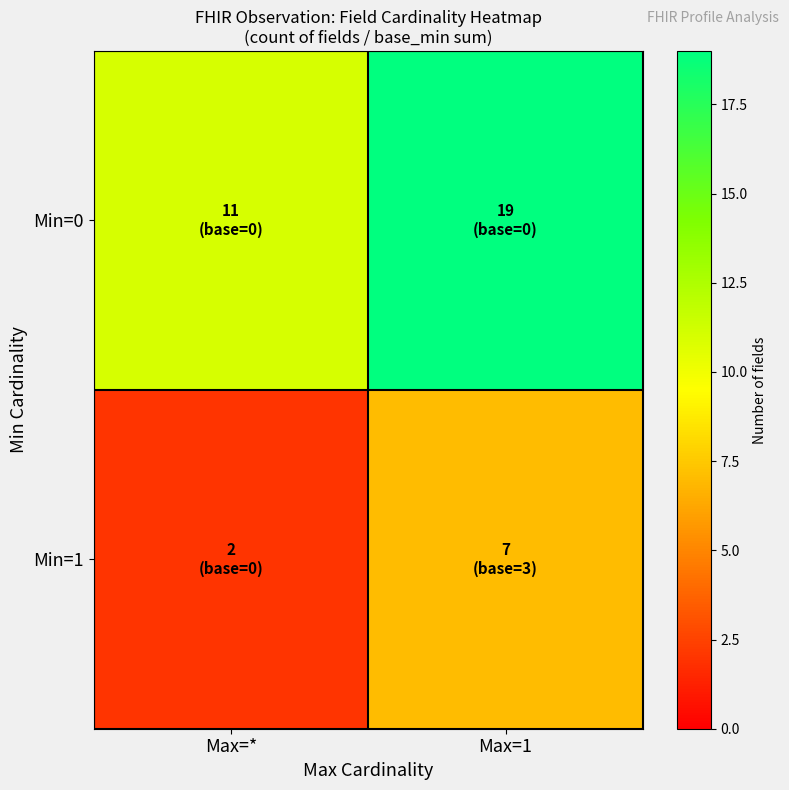

Between Max=* and Max=1, which series saw the biggest shift?

Min=0